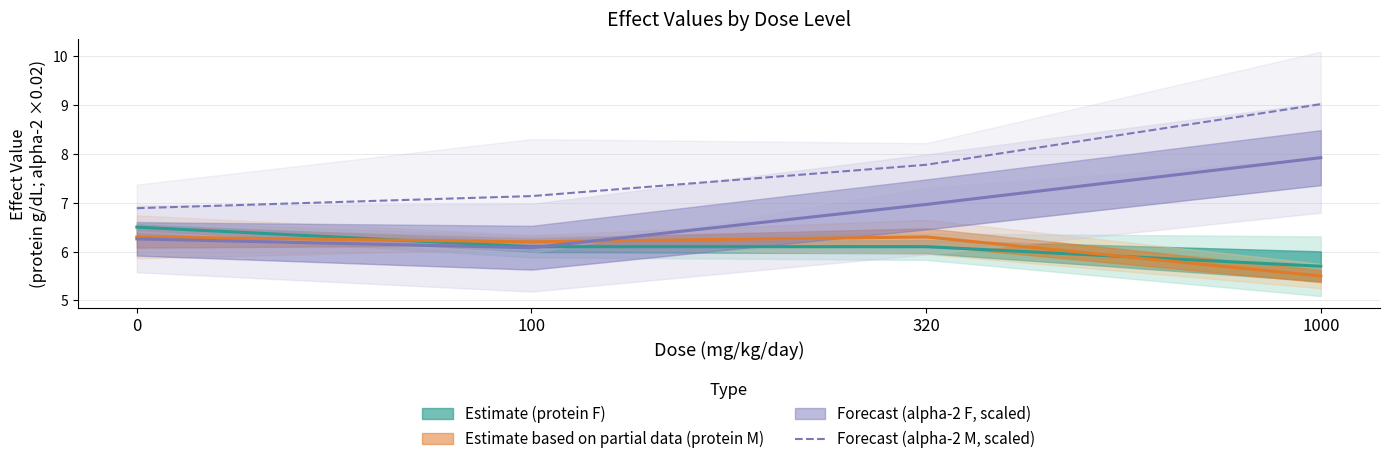

True or false: there are more than 0 points higher than both neighbors.

False